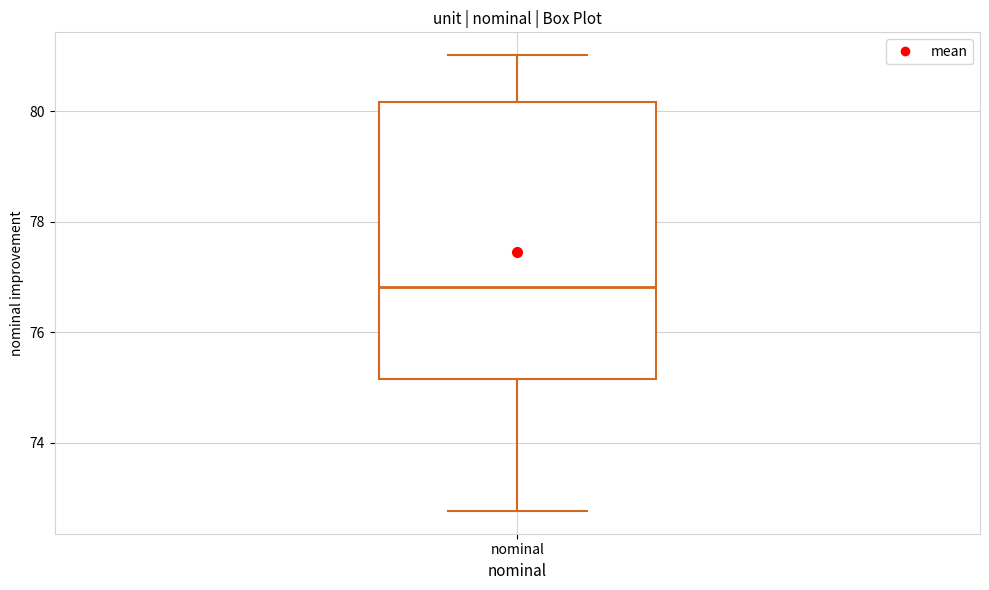

Where is the upper edge of the box for nominal on the y-axis? The values are not printed on the chart, so give them approximately, as read against the axis.

80.2